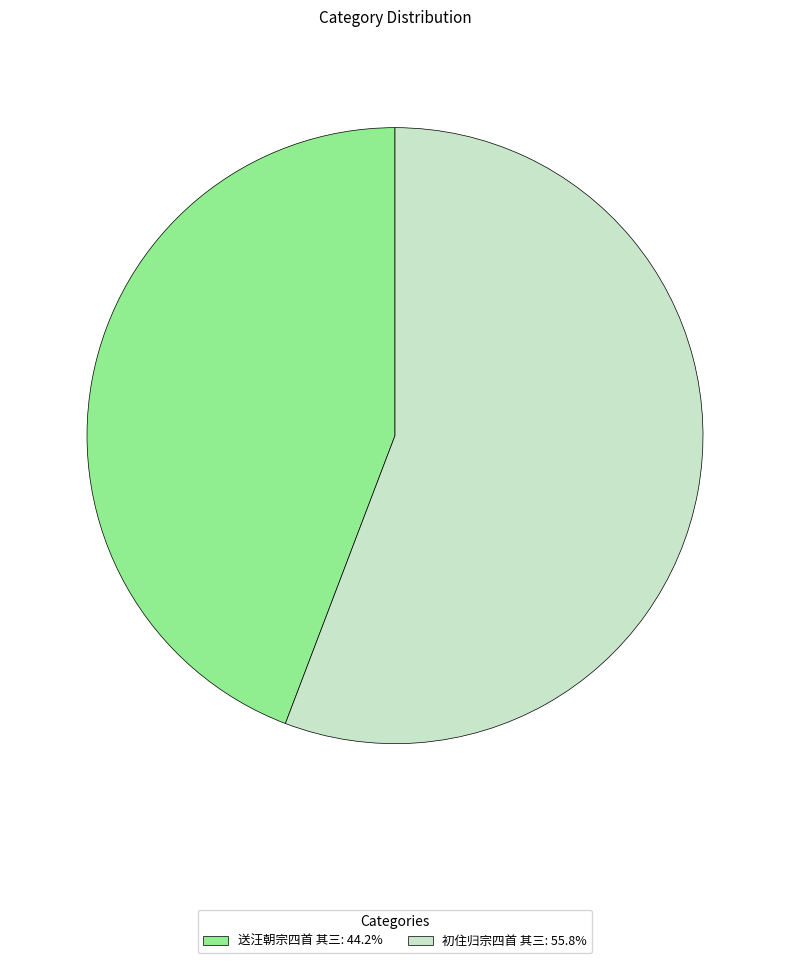

Count the number of slices in the pie.

2